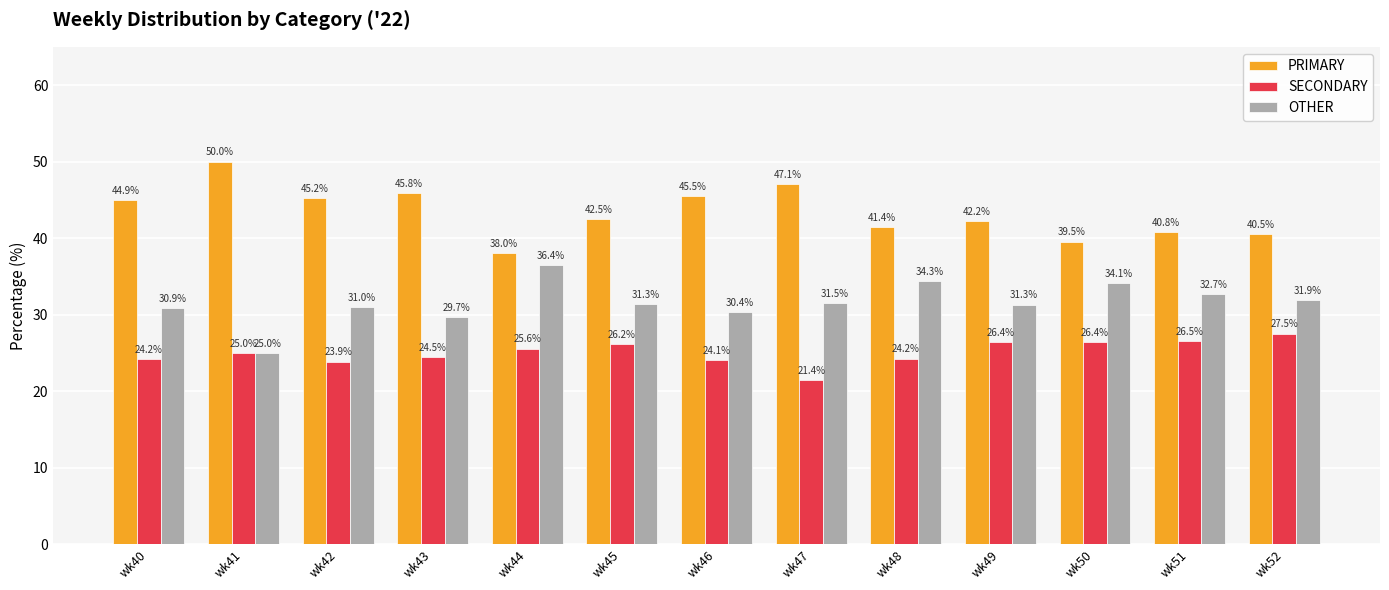

What is the sum of the SECONDARY values at wk47 and wk40?

45.6